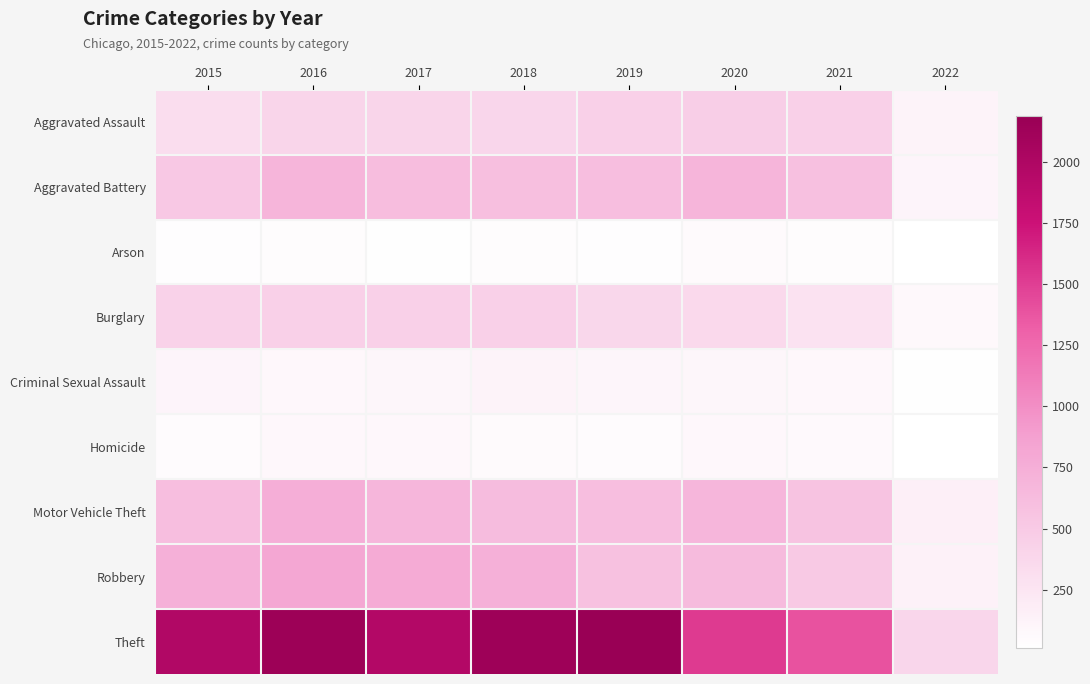

What is the total value across all series at 2019?

5008